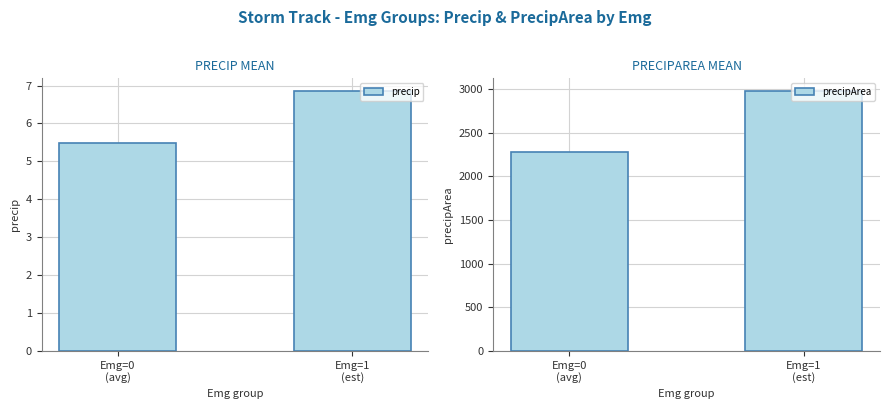

What is the label of the 1st bar from the right?

Emg=1
(est)